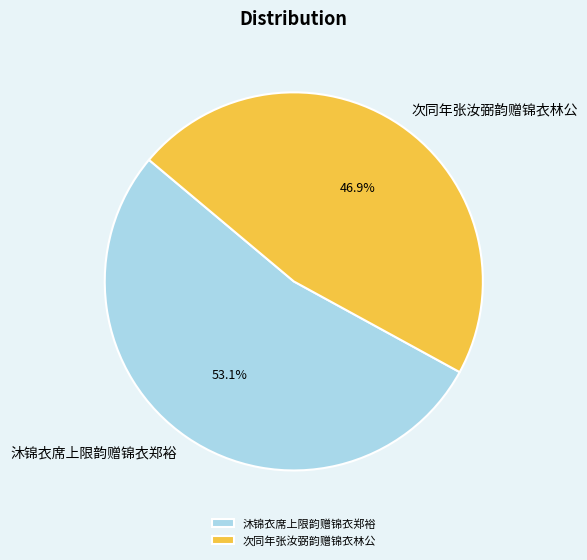

To the nearest percent, what is the combined percentage of 次同年张汝弼韵赠锦衣林公 and 沐锦衣席上限韵赠锦衣郑裕?

100%